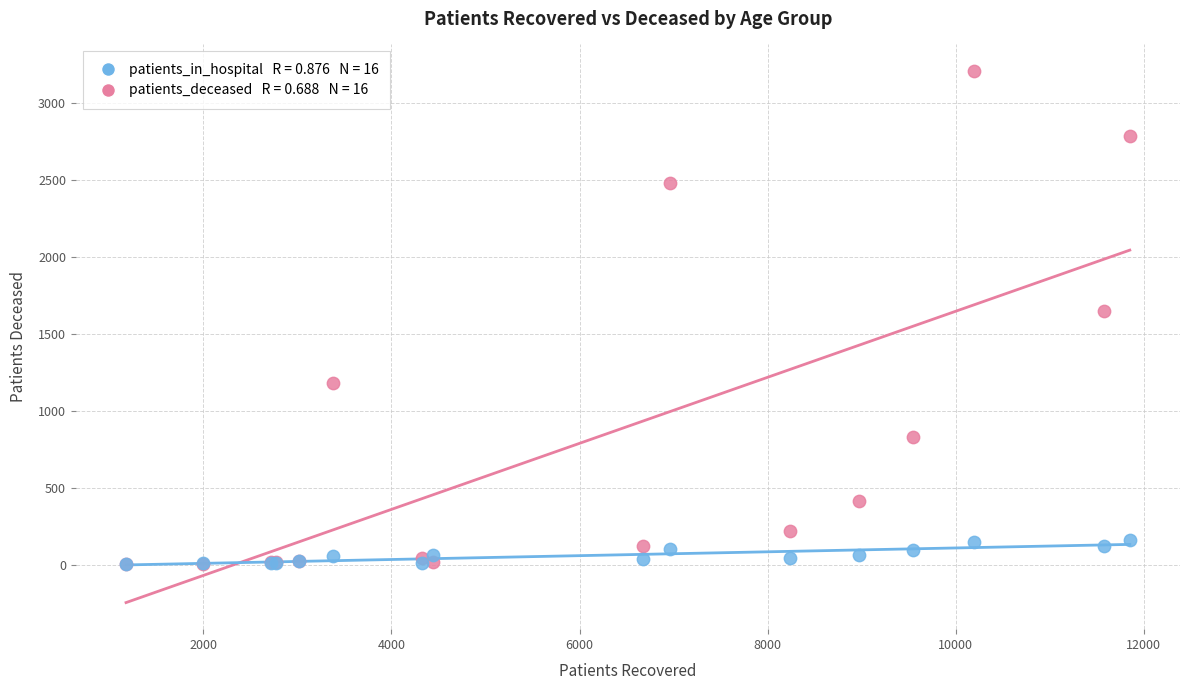

Across all series, what Y value is closest to 1607?

1651